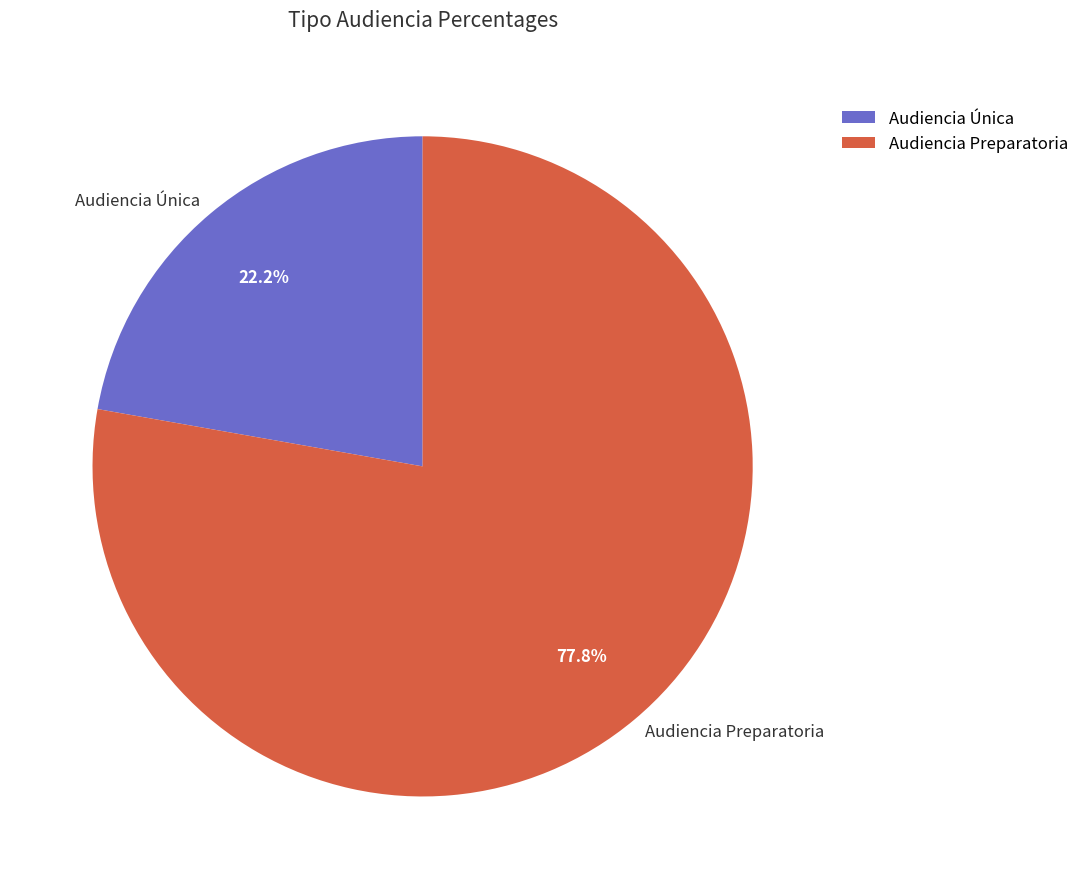

How much of the chart is everything except Audiencia Preparatoria?

22.2%